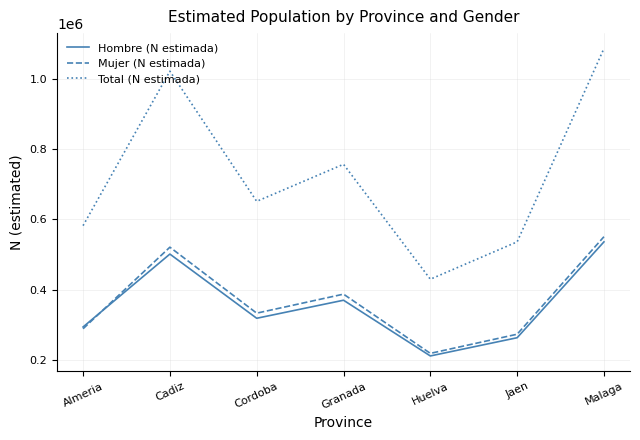

The value of Total (N estimada) at Cordoba is 263434. True or false?

False